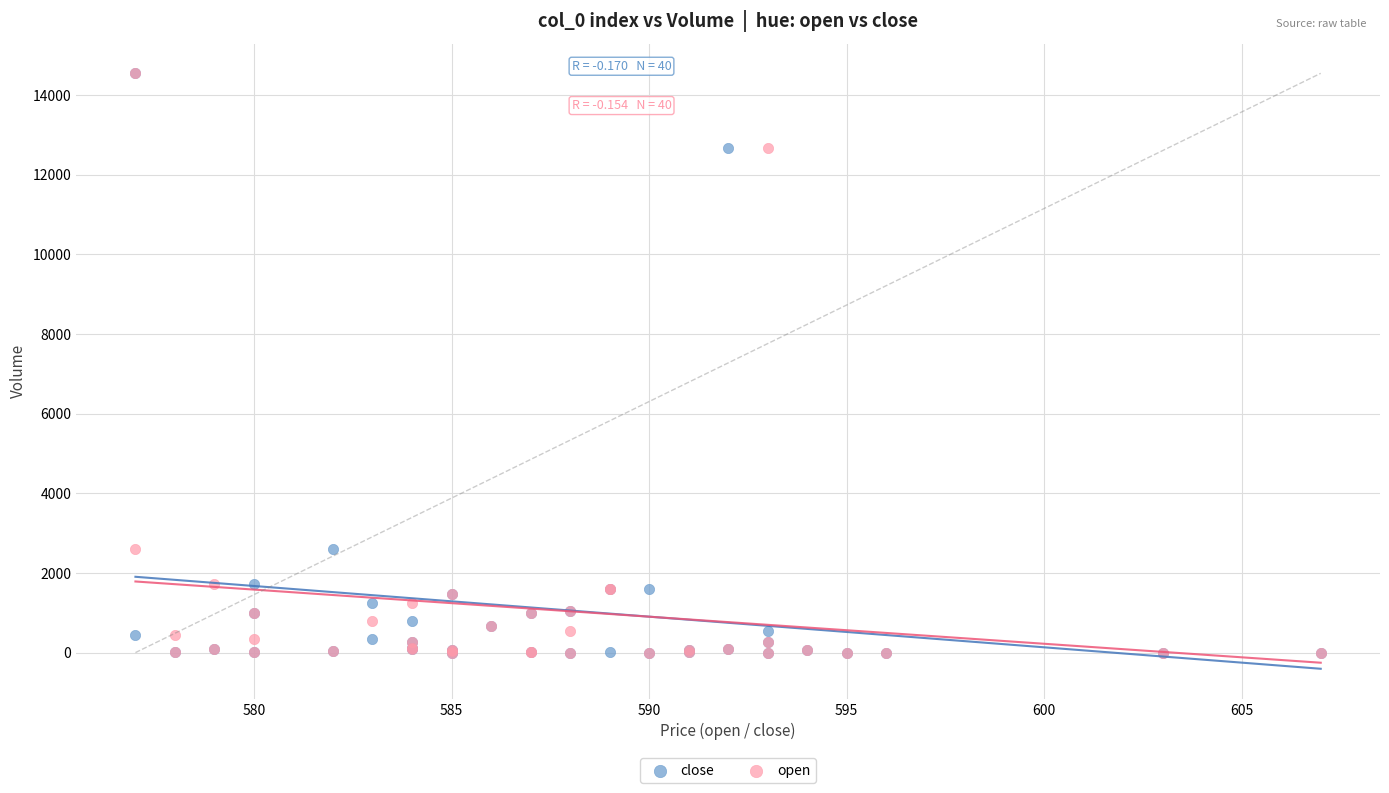

What are all the series names shown in the legend?

close, open